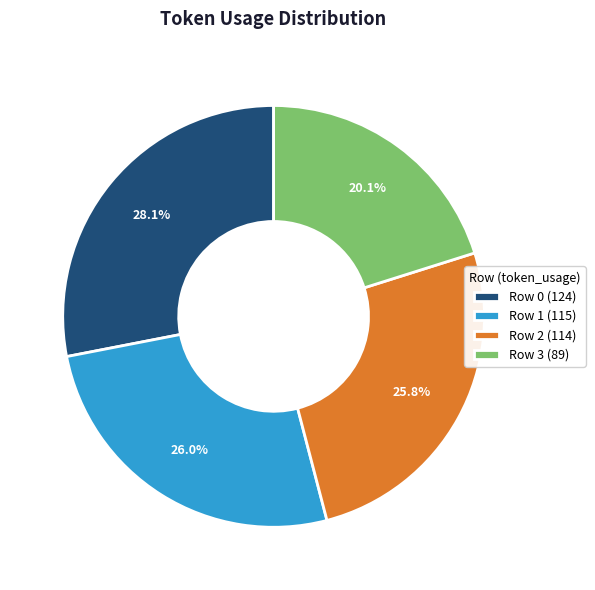

What is the largest slice in the pie chart?

Row 0